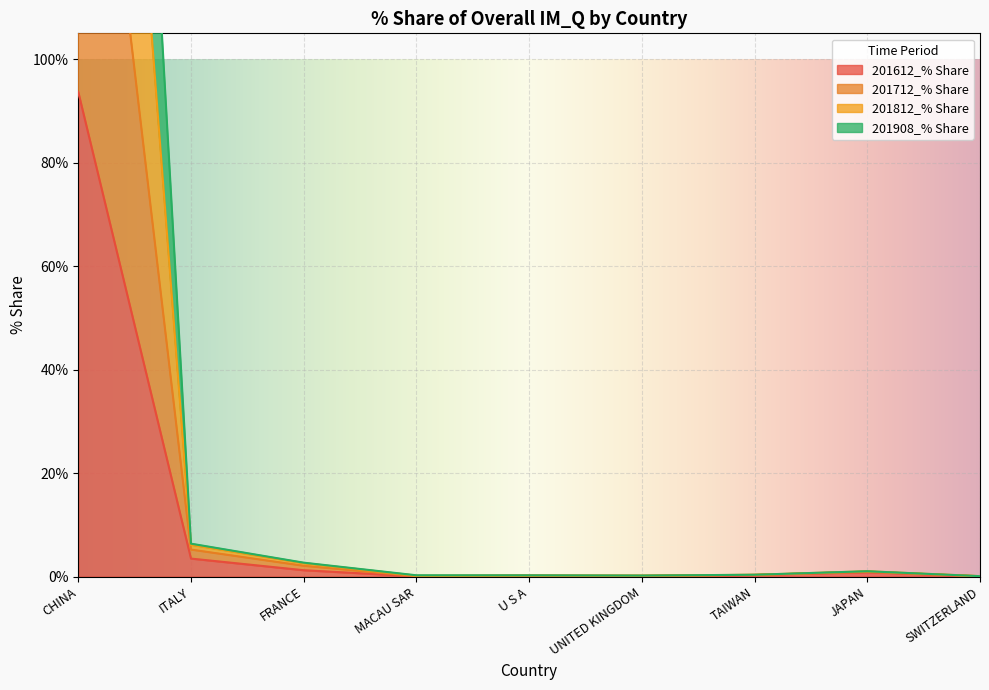

Is it true that 201712_% Share equals 0.2 at UNITED KINGDOM?

True